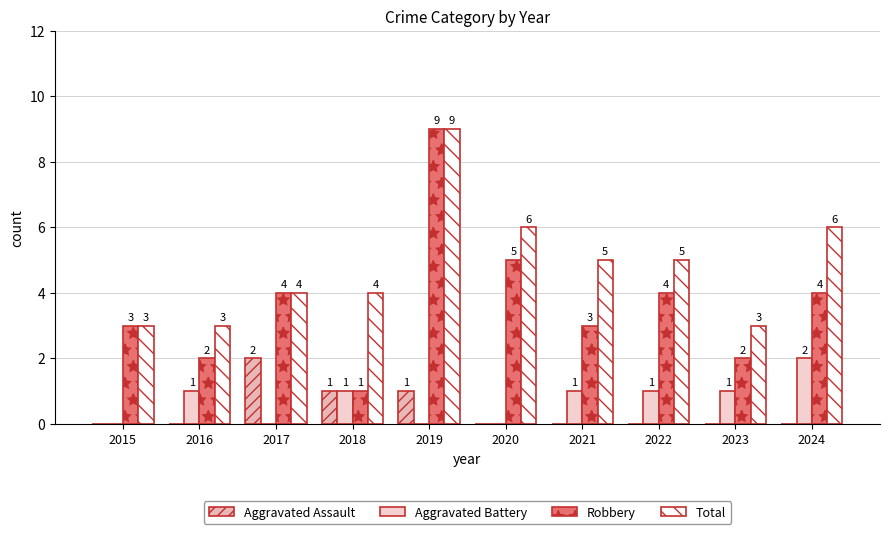

Is the value of Aggravated Assault at 2024 greater than the value of Robbery at 2021?

No